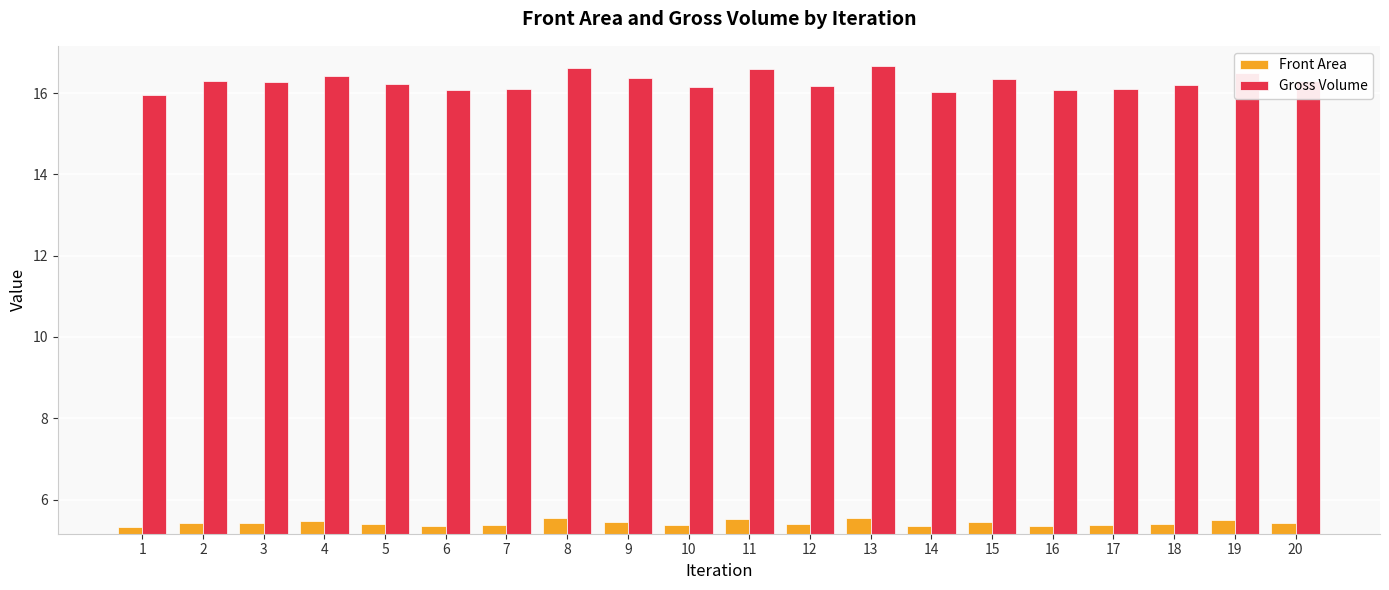

At 5, list the series in order from smallest to largest.

Front Area, Gross Volume